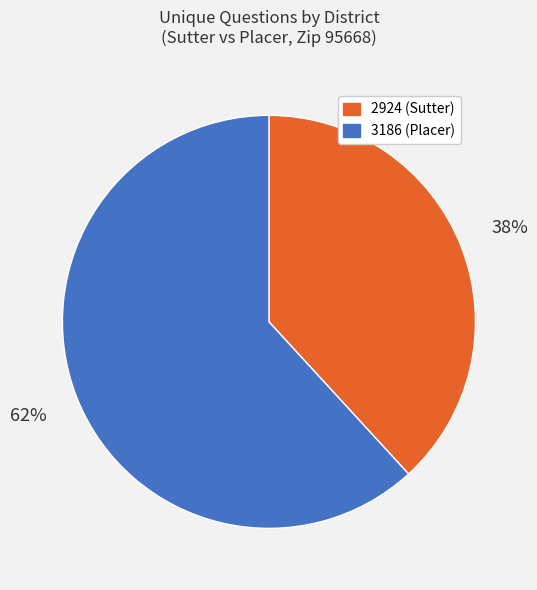

What is the largest slice in the pie chart?

3186 (Placer)